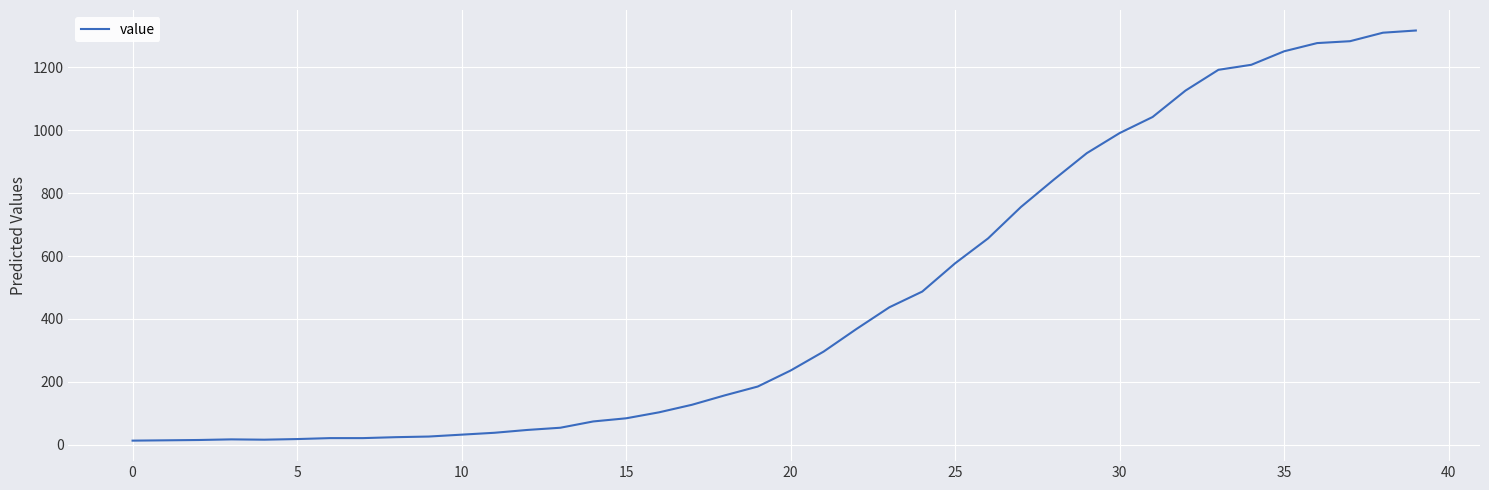

What is the greatest value displayed?

1317